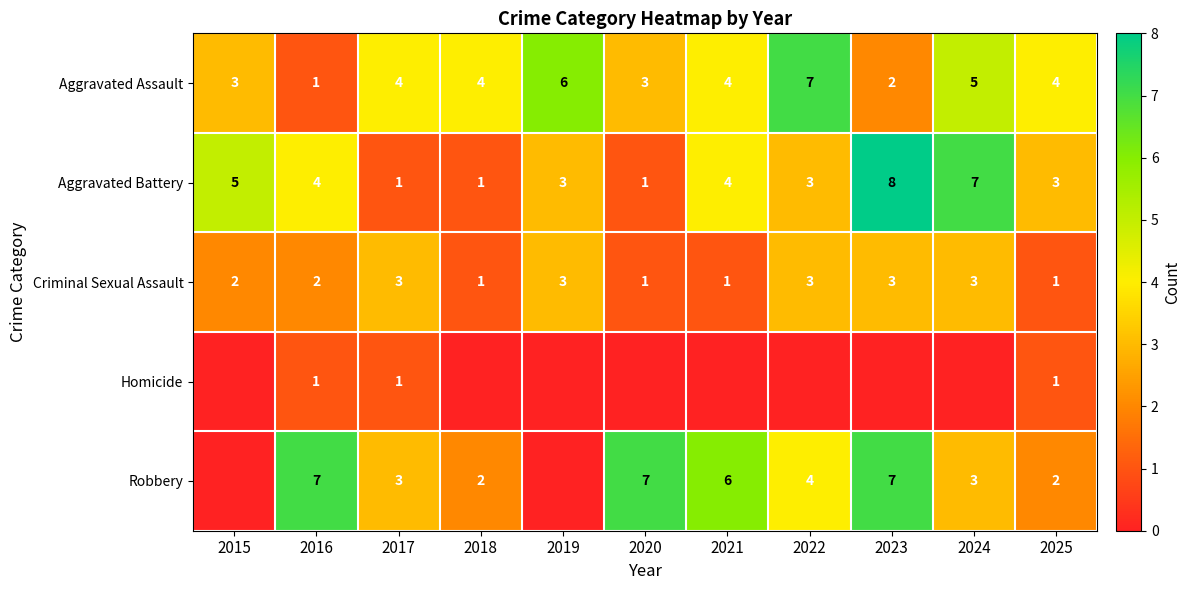

What is the difference between the second highest and minimum values in the Criminal Sexual Assault series?

2